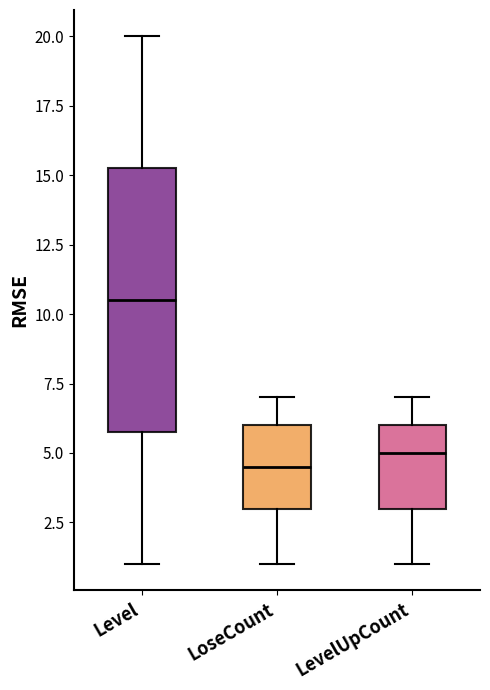

Reading left to right, transcribe this box plot: for each box, give where its median line is, the range the box spans, and where its two whiskers end, as read against the y-axis. The values are not printed on the chart, so give them approximately, as read against the axis.

Level: median 10.5, box 6.0 to 15.5, whiskers 1.0 to 20.0
LoseCount: median 4.5, box 3.0 to 6.0, whiskers 1.0 to 7.0
LevelUpCount: median 5.0, box 3.0 to 6.0, whiskers 1.0 to 7.0